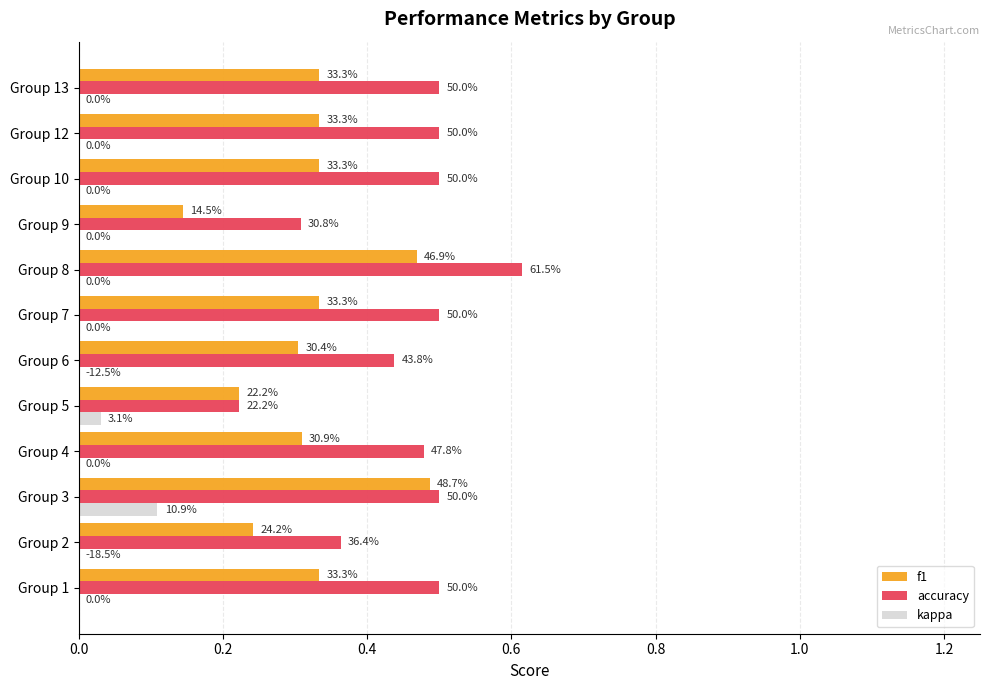

At how many categories does at least one series exceed 0?

12